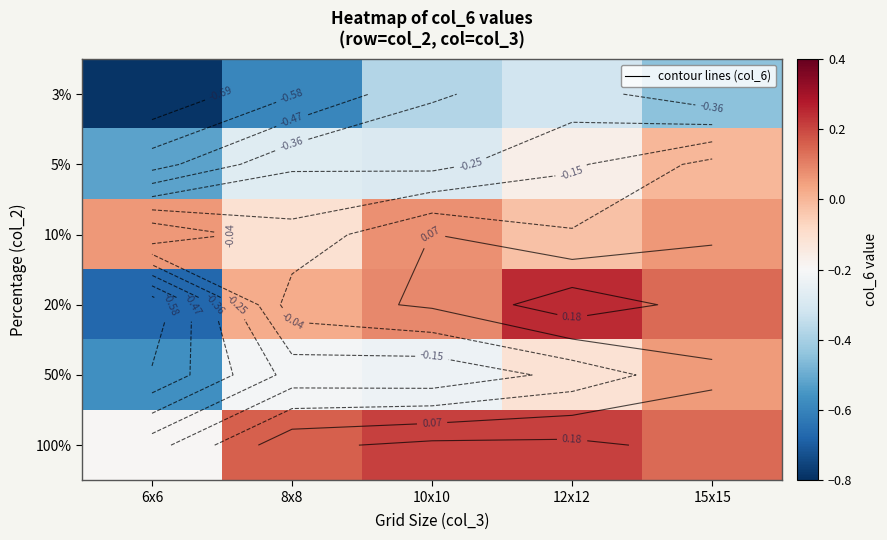

Count the 10% values in the range 0 to 1.

3